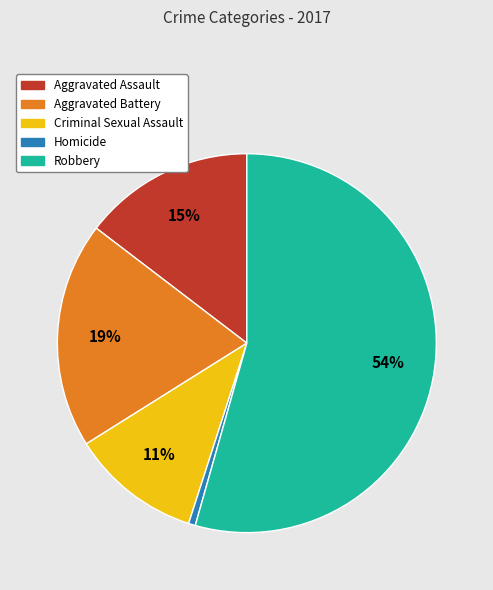

Which category has the biggest portion of the pie?

Robbery